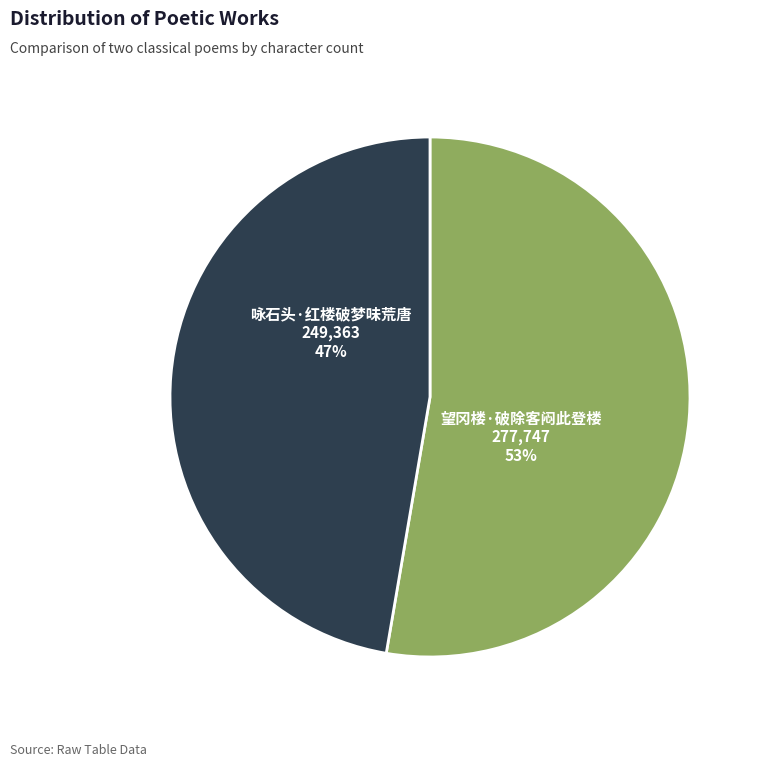

To the nearest percent, what is the average slice percentage?

50%